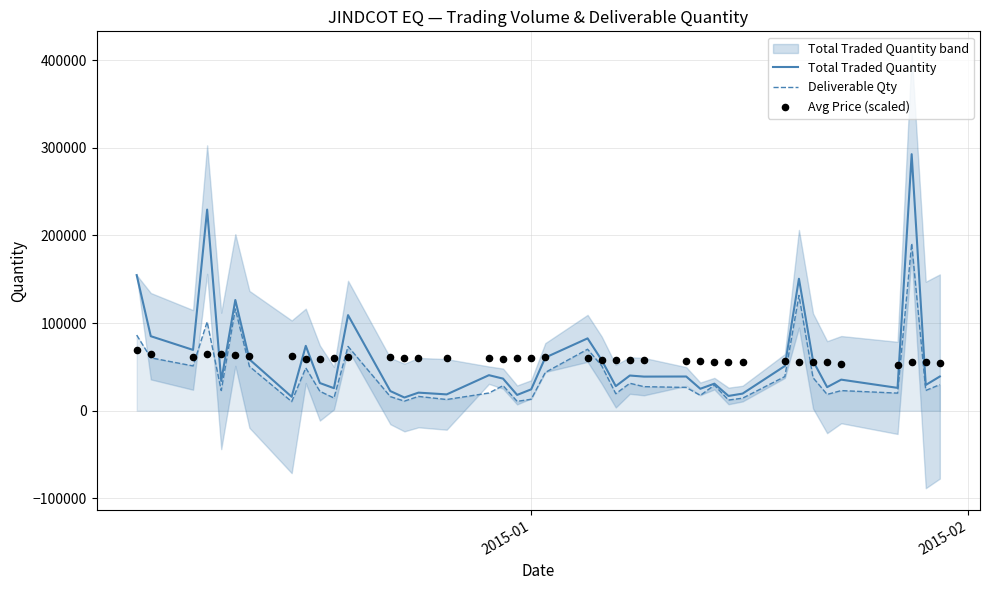

What is the highest value of the Deliverable Qty series?

190877